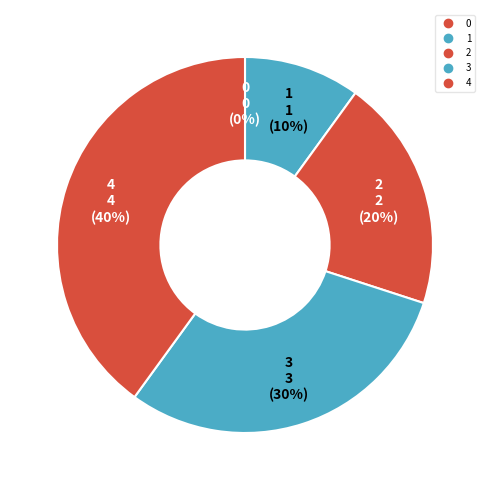

How many segments does this pie chart have?

5